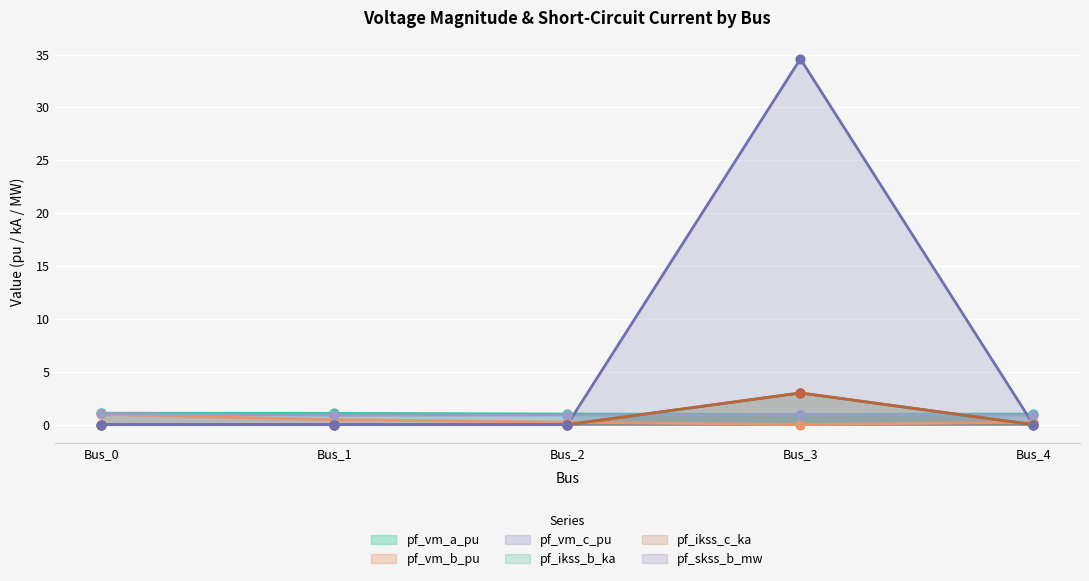

What is the total value across all series at Bus_2?

2.2